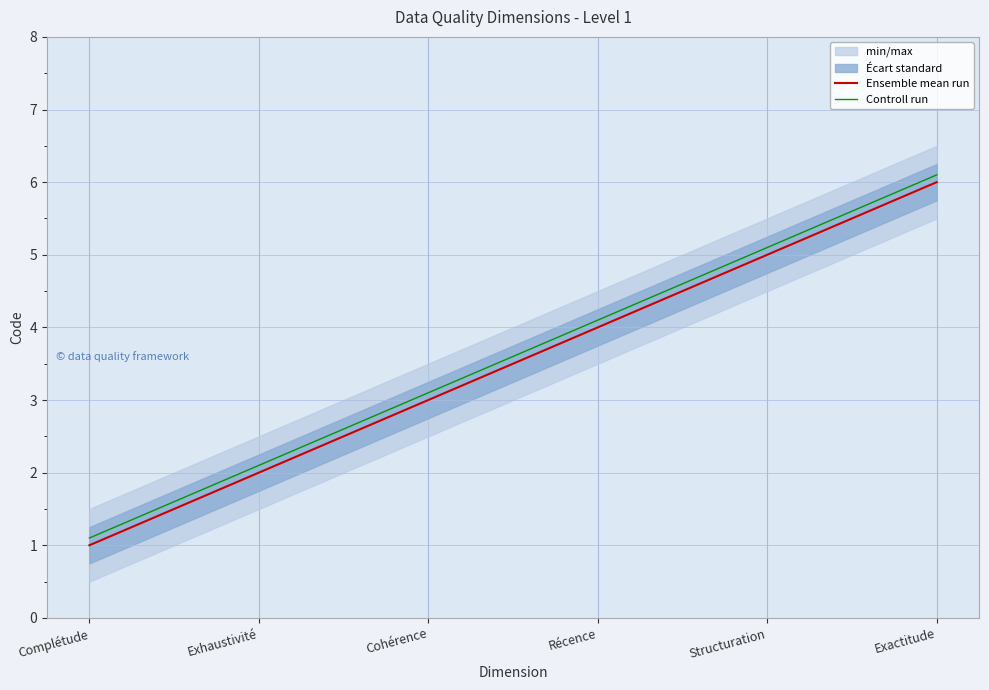

True or false: Controll run has more than 2 points higher than both neighbors.

False